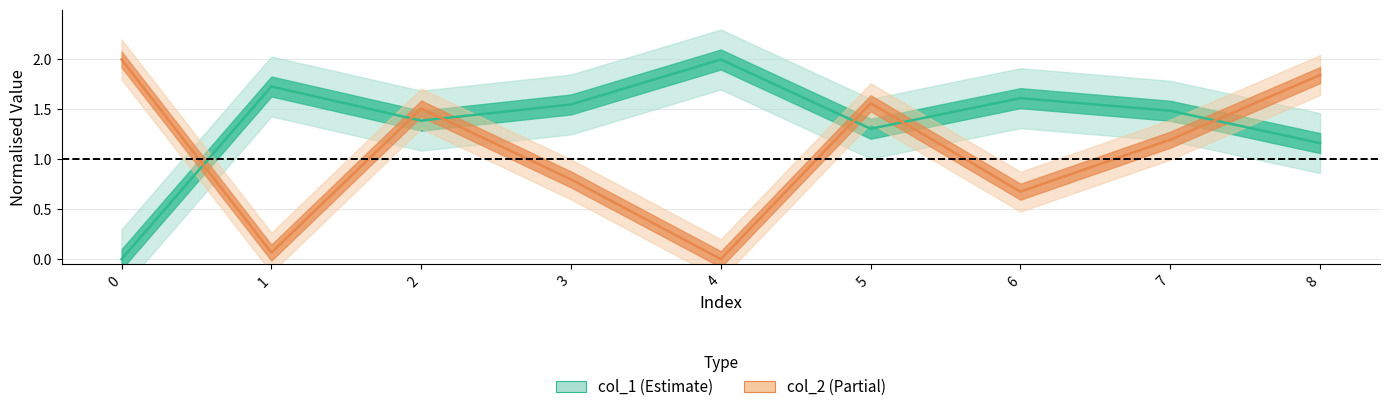

What is the difference between the maximum and minimum values in the col_2 series?

2.0